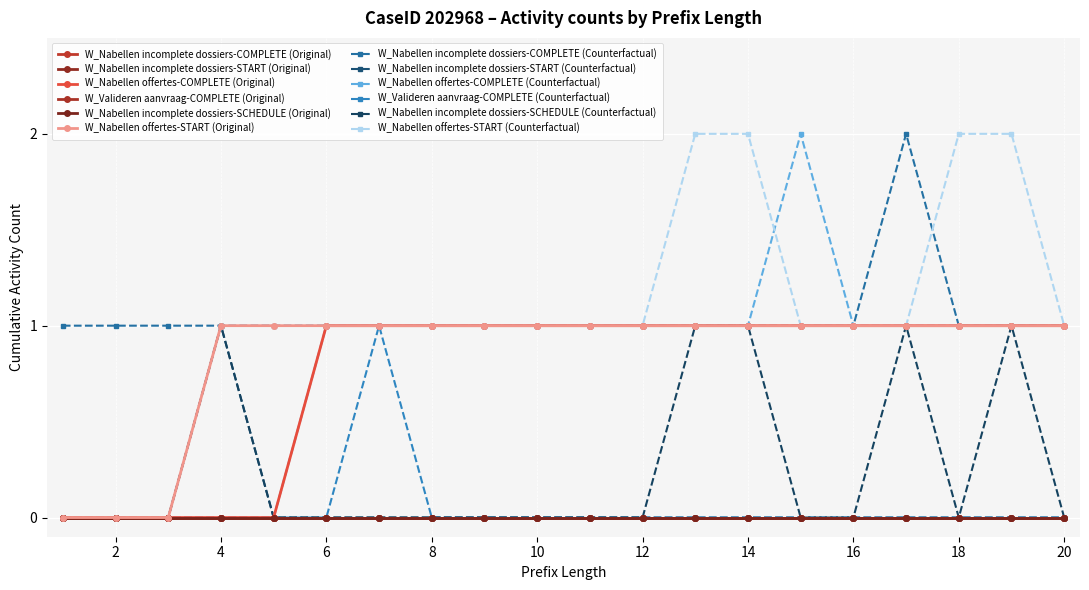

True or false: W_Valideren aanvraag-COMPLETE (Original) and W_Nabellen incomplete dossiers-SCHEDULE (Original) intersect in this chart.

False